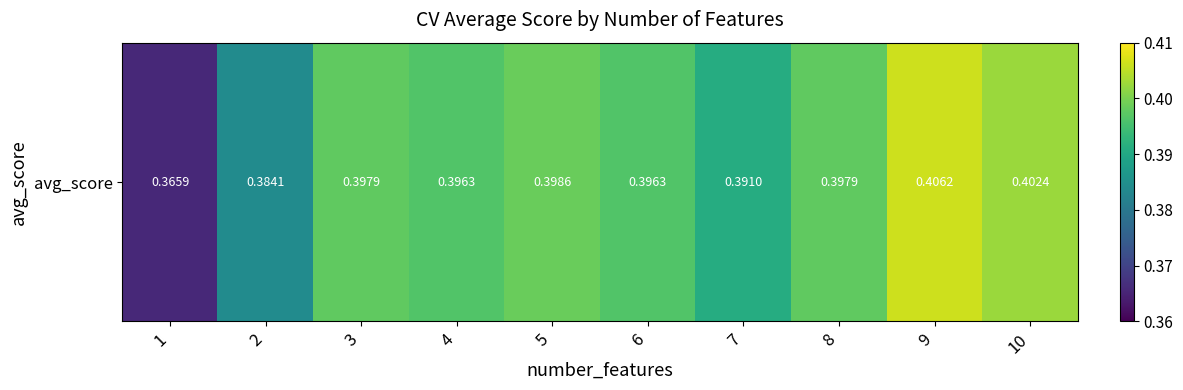

Reading left to right, transcribe all the data shown in this chart.

0.4	0.4	0.4	0.4	0.4	0.4	0.4	0.4	0.4	0.4